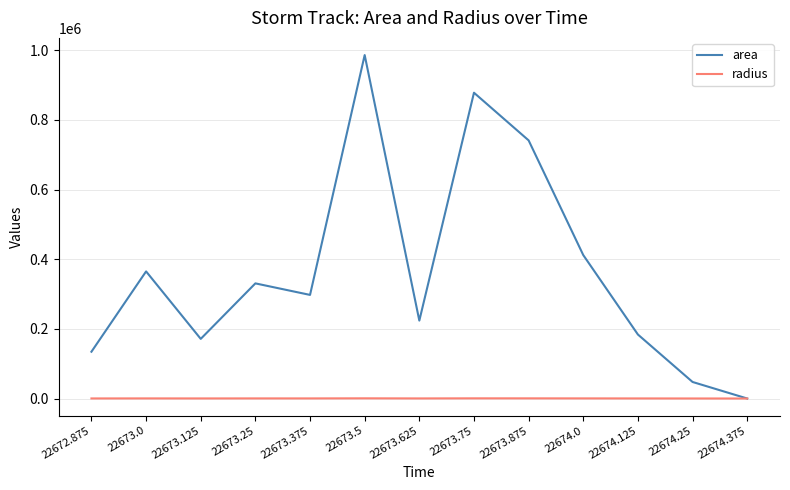

The radius series shows 241.8 at 22674.125. True or false?

True